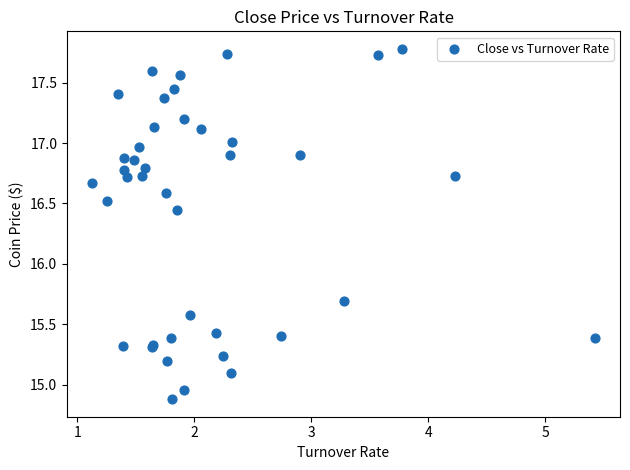

What Y value in the scatter plot is closest to 16?

15.7